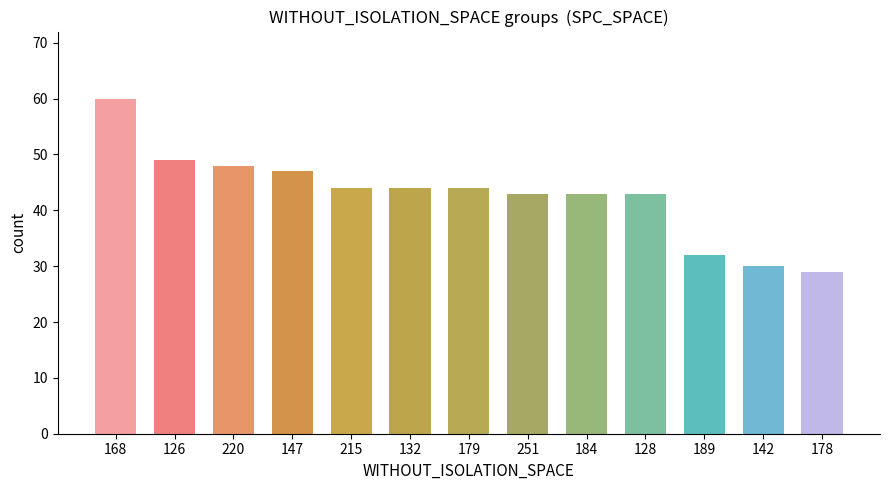

Which label corresponds to the smallest value in the chart?

178